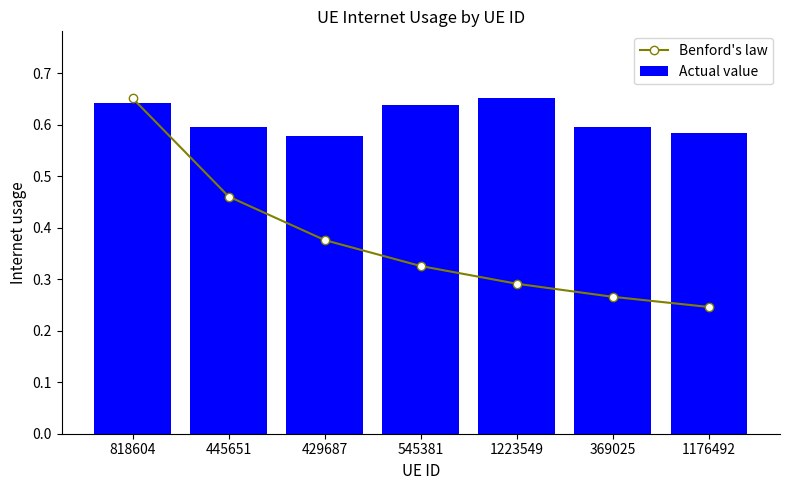

Rank the categories by Actual value value from highest to lowest.

1223549, 818604, 545381, 369025, 445651, 1176492, 429687